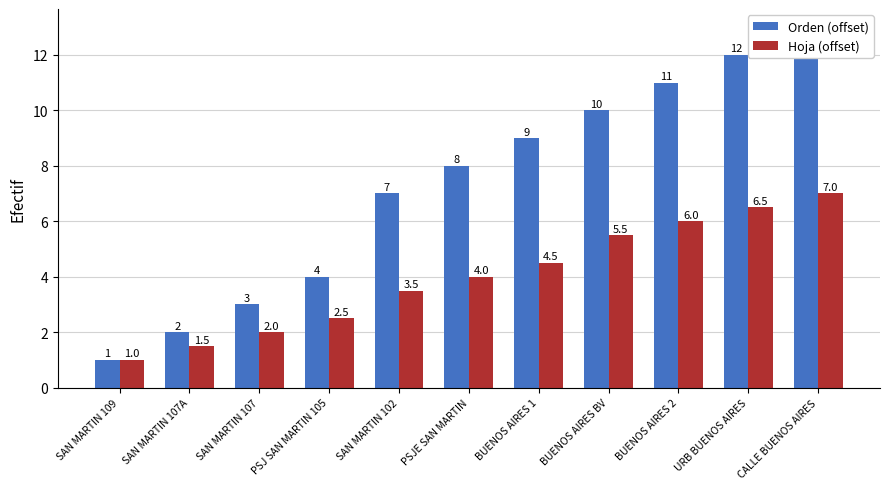

Reading right to left, extract all data points from this chart.

Orden (offset): 13.0	12.0	11.0	10.0	9.0	8.0	7.0	4.0	3.0	2.0	1.0
Hoja (offset): 7.0	6.5	6.0	5.5	4.5	4.0	3.5	2.5	2.0	1.5	1.0